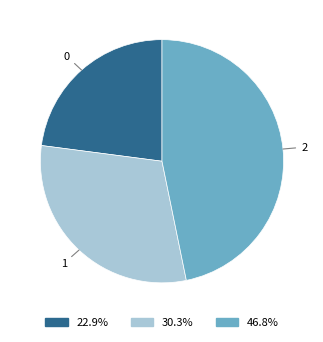

Is there a majority slice in this chart?

No